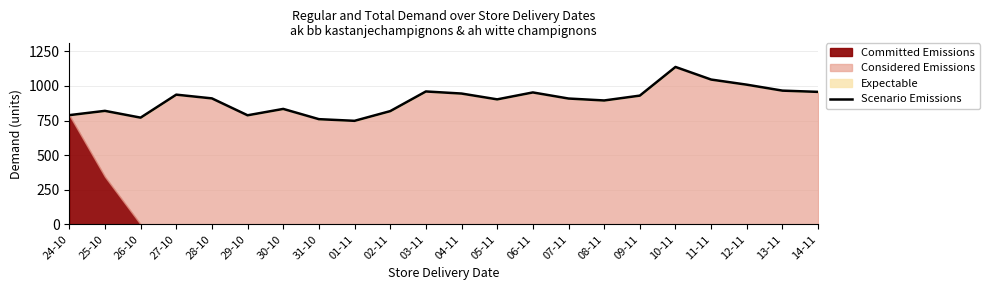

What value does the data have at 08-11?

895